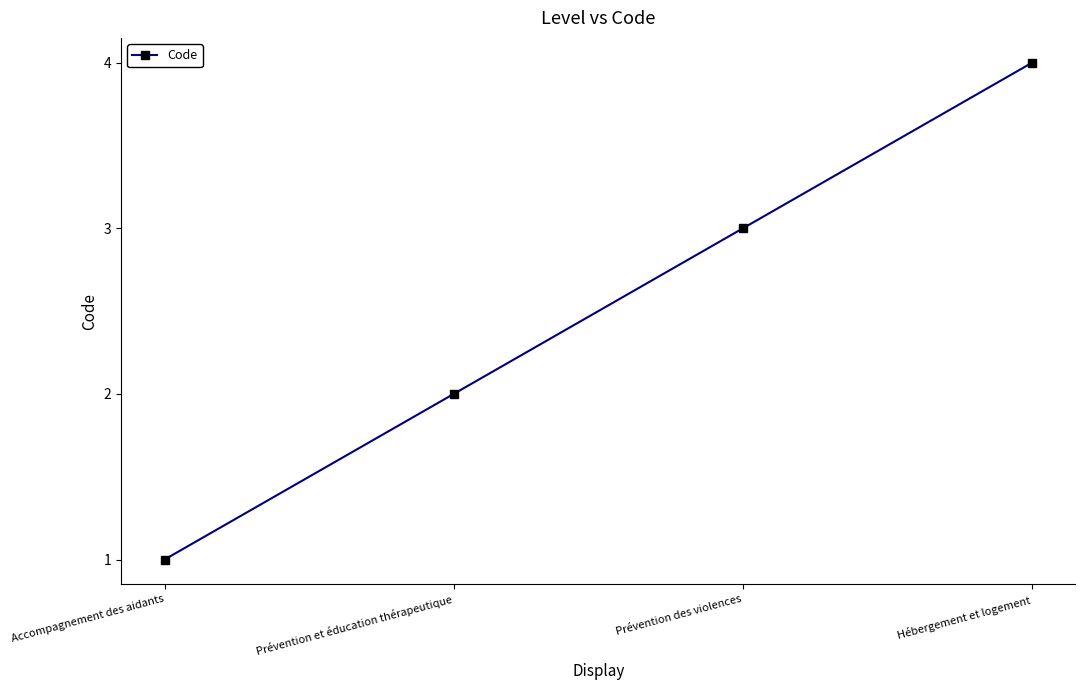

Which has a higher value, Accompagnement des aidants or Hébergement et logement?

Hébergement et logement